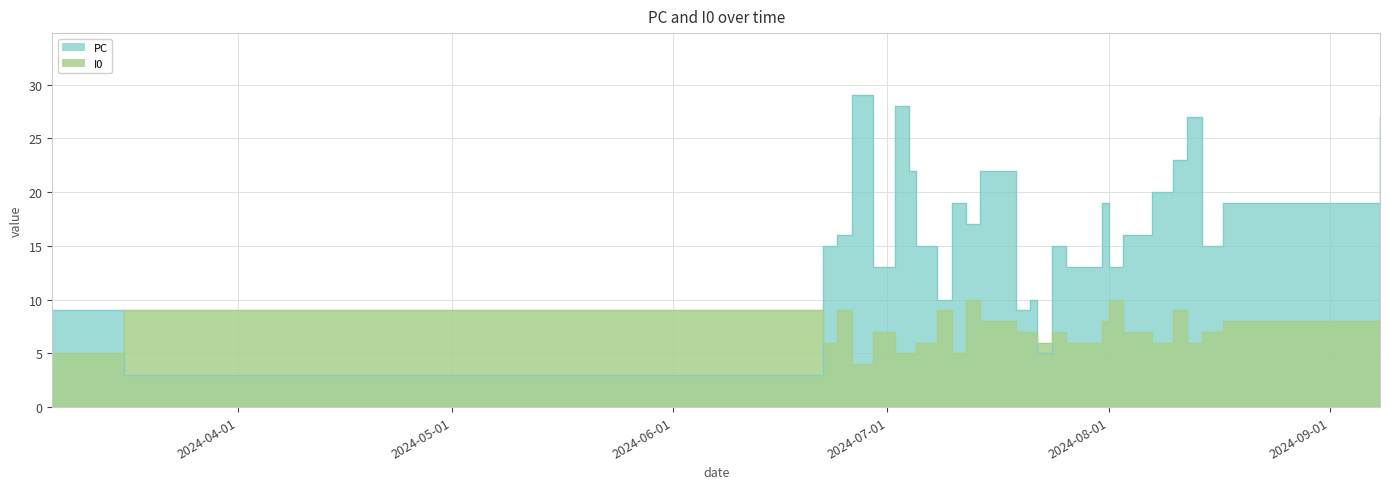

List the labels in order of PC value, largest first.

2024-06-26, 2024-07-02, 2024-08-12, 2024-09-08, 2024-08-10, 2024-07-04, 2024-07-14, 2024-08-07, 2024-07-10, 2024-07-31, 2024-08-17, 2024-07-12, 2024-06-24, 2024-08-03, 2024-06-22, 2024-07-05, 2024-07-24, 2024-08-14, 2024-06-29, 2024-07-26, 2024-08-01, 2024-07-08, 2024-07-21, 2024-03-06, 2024-07-19, 2024-07-22, 2024-03-16